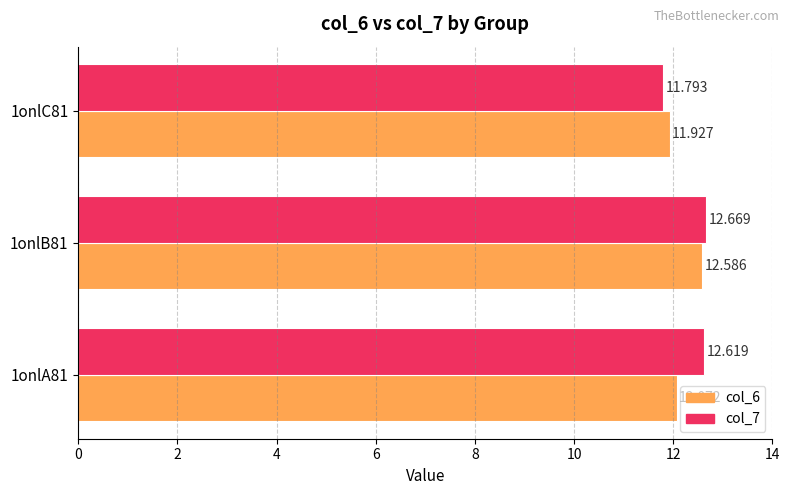

What is the difference between the maximum and minimum values in the col_6 series?

0.7